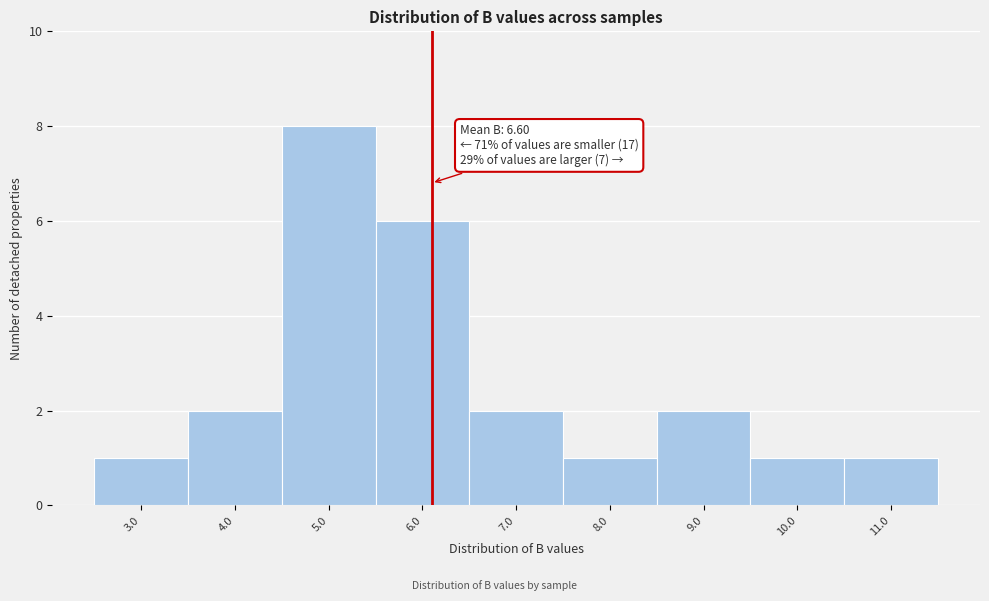

Reading left to right, transcribe all the data shown in this chart.

1	2	8	6	2	1	2	1	1